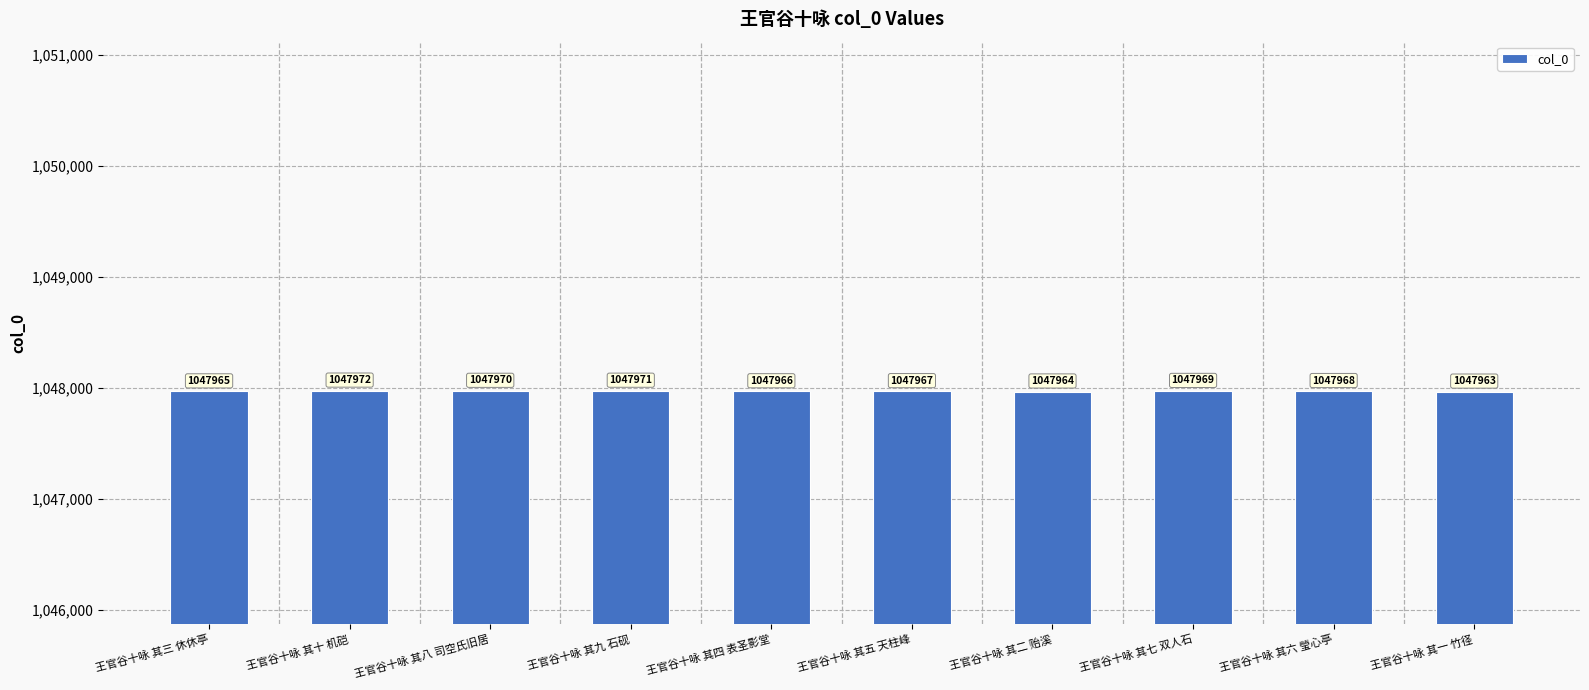

What is the change in value from 王官谷十咏 其四 表圣影堂 to 王官谷十咏 其六 瑩心亭?

+2